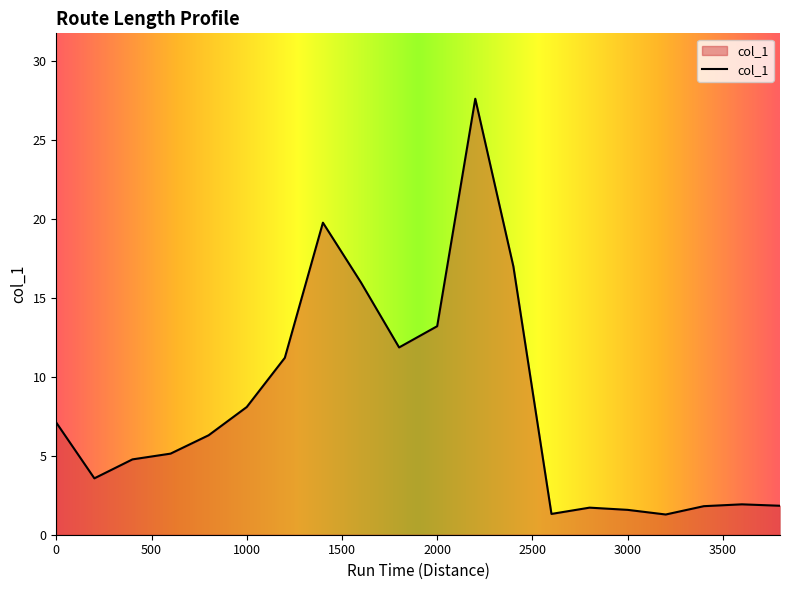

What is the difference between the maximum and minimum values?

26.3